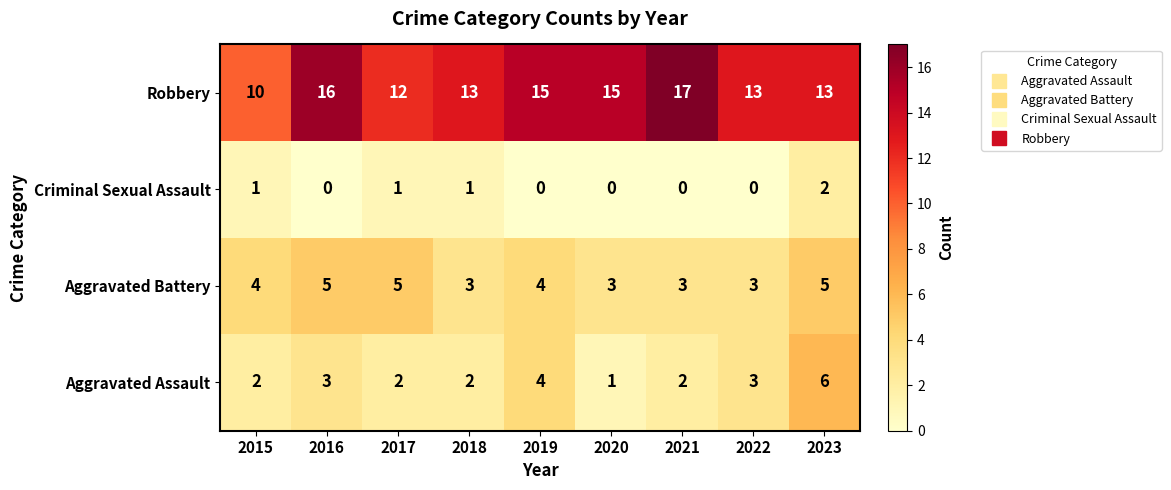

Rank the series by their maximum value, from lowest to highest.

Criminal Sexual Assault, Aggravated Battery, Aggravated Assault, Robbery